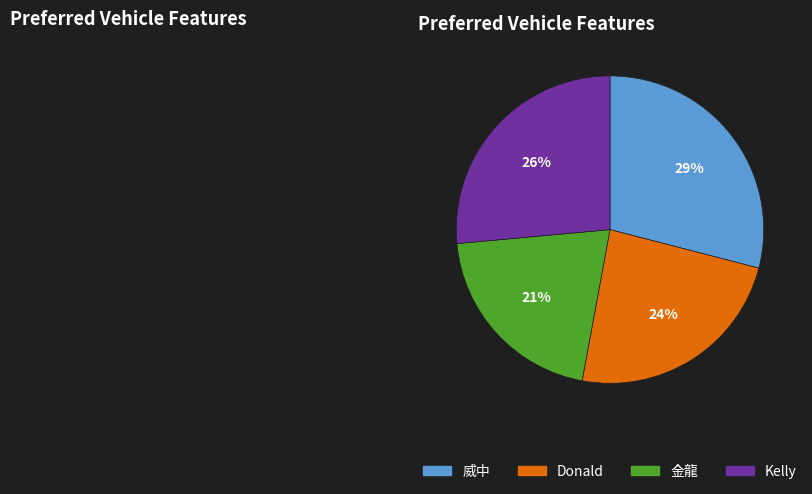

Do Kelly and 金龍 together represent more than half of the pie?

No